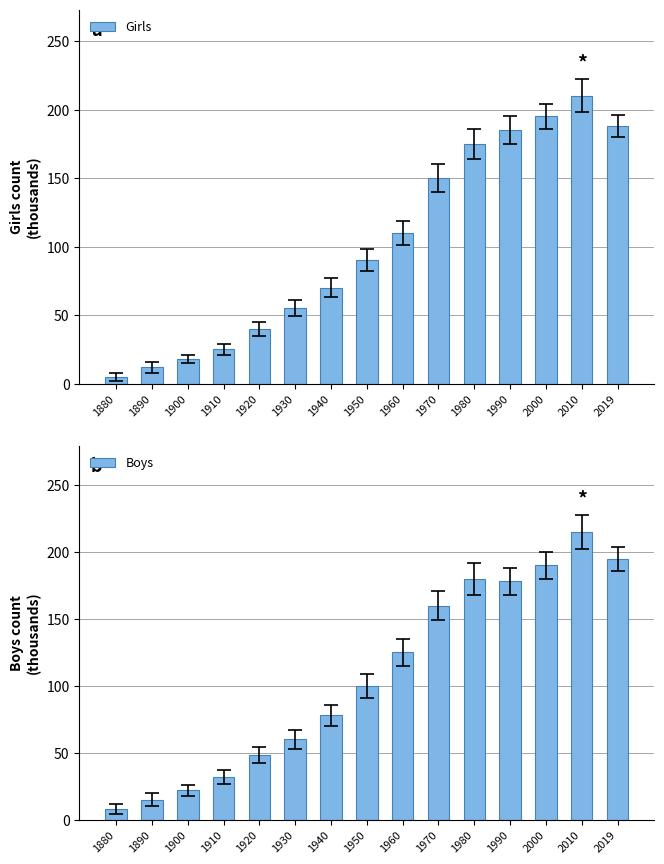

What is the greatest value displayed?

215